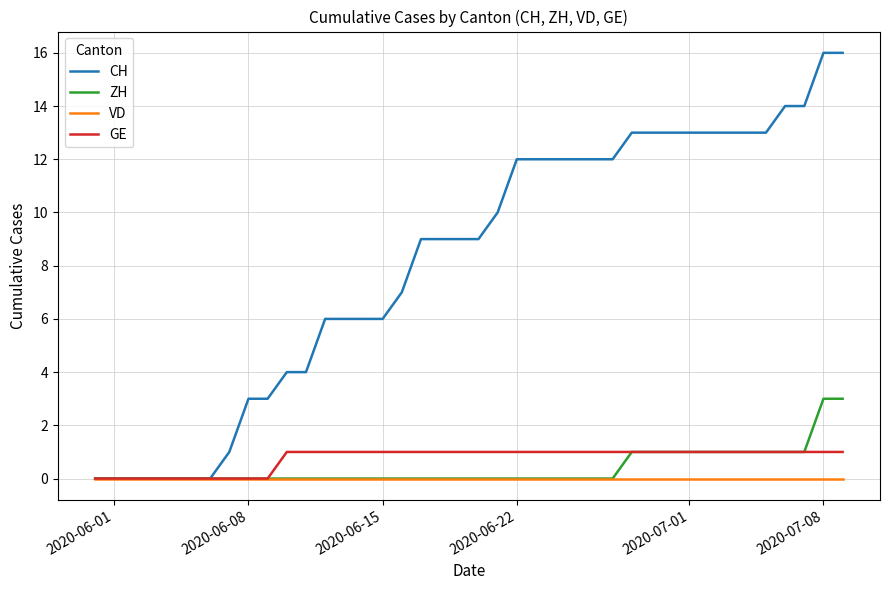

List the series in order of their peak value, lowest first.

VD, GE, ZH, CH